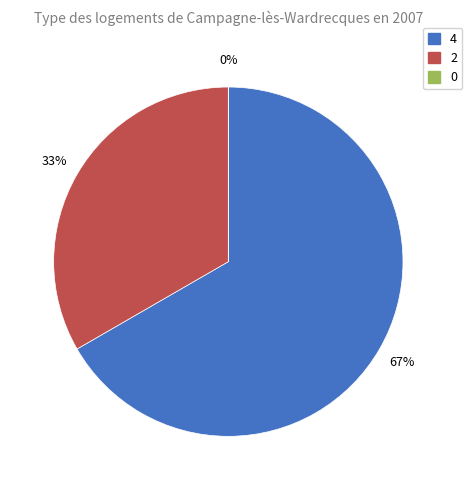

Count the number of slices in the pie.

3